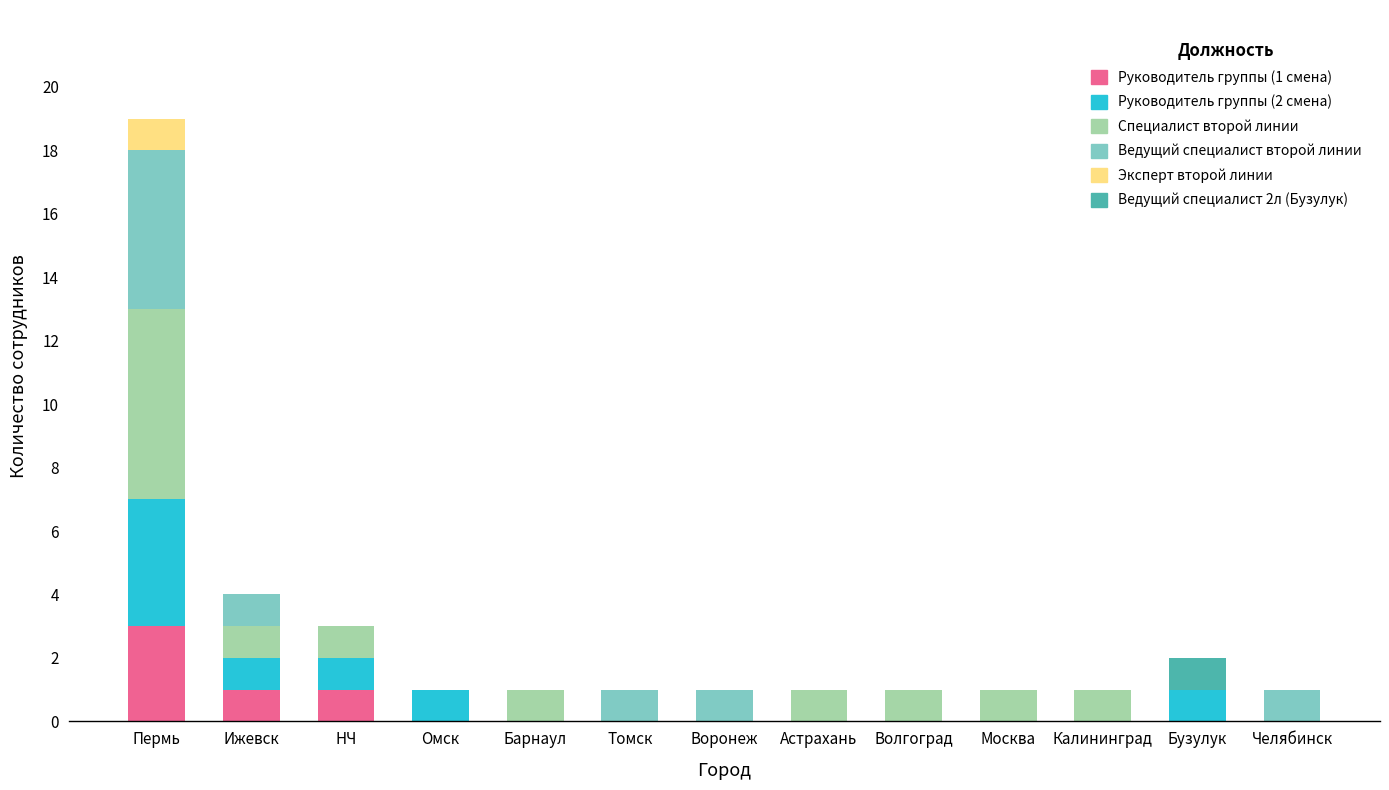

Is it true that Руководитель группы (1 смена) equals 1 at Пермь?

False